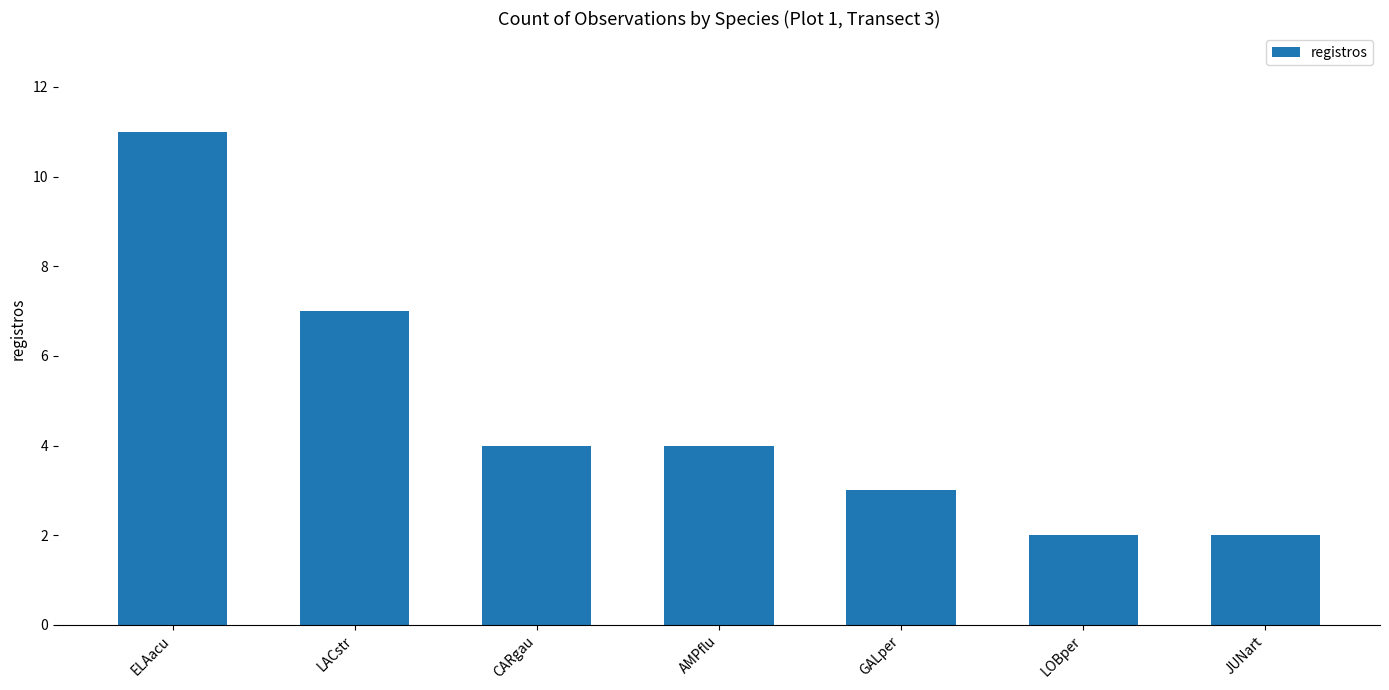

Which label corresponds to the largest value in the chart?

ELAacu